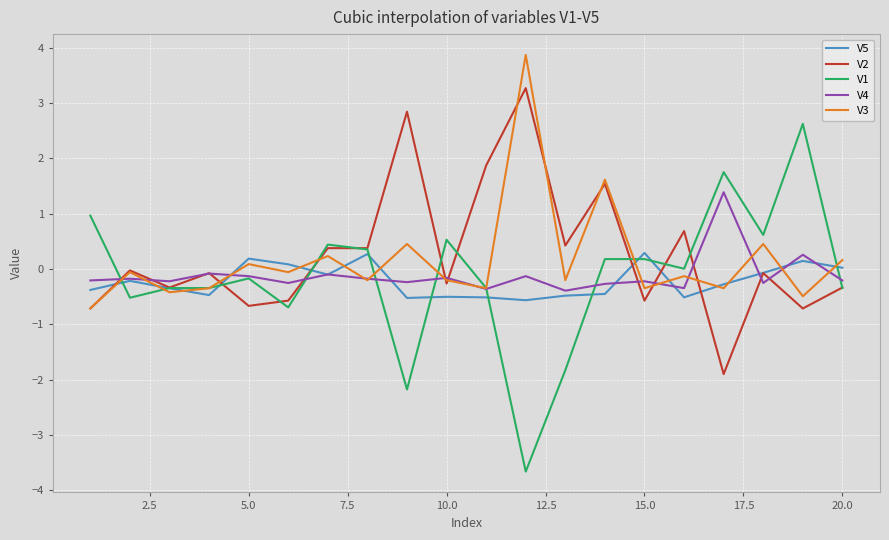

What is the highest value of the V1 series?

2.6